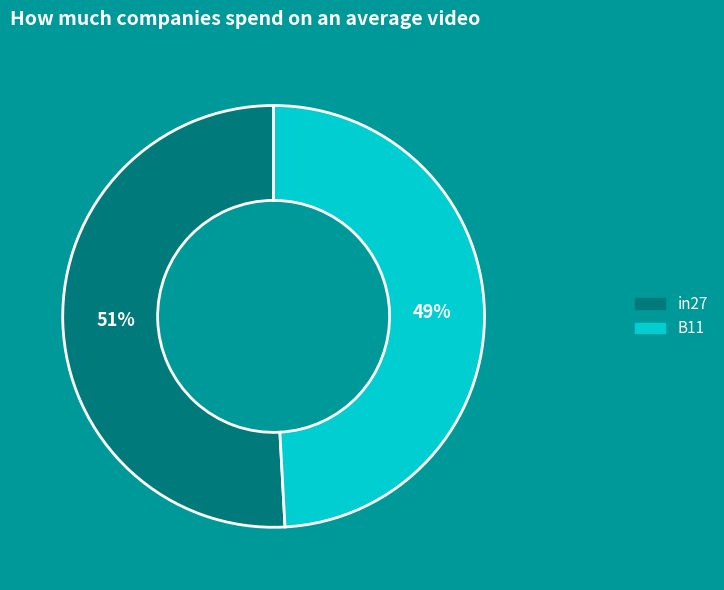

Does any single category account for the majority?

Yes